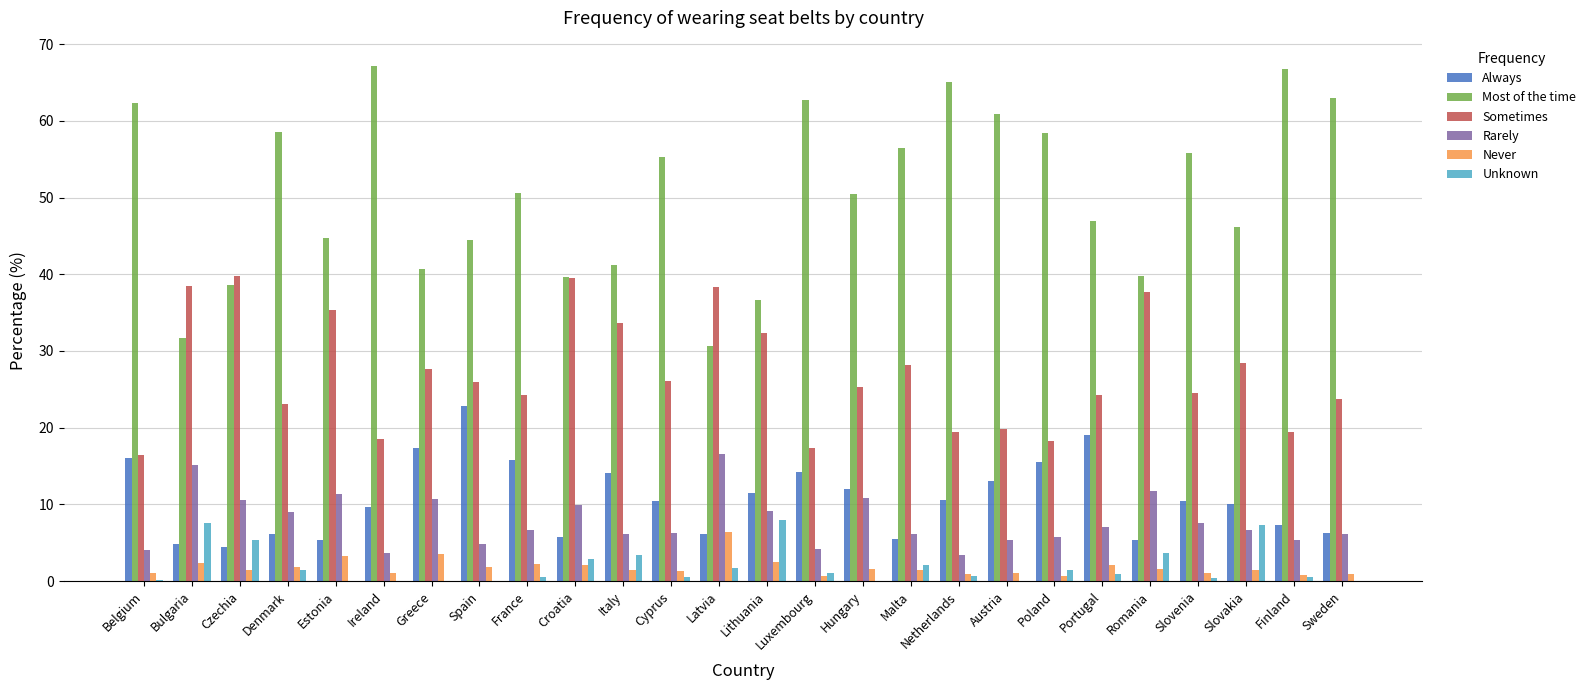

True or false: Unknown has a value of 2.9 at Croatia.

True